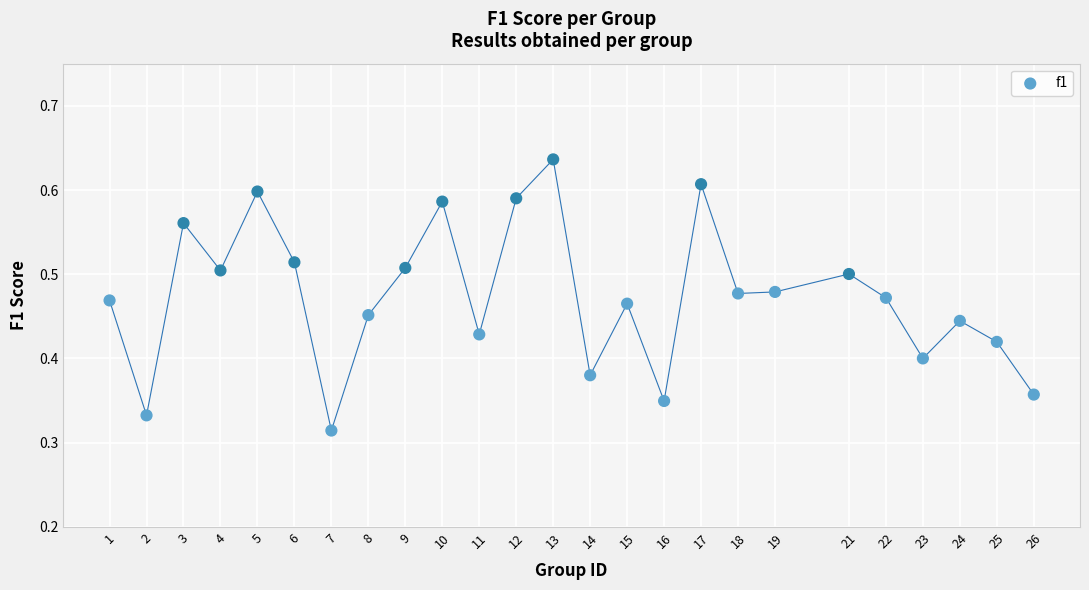

What is the range of X values (max minus min)?

25.0